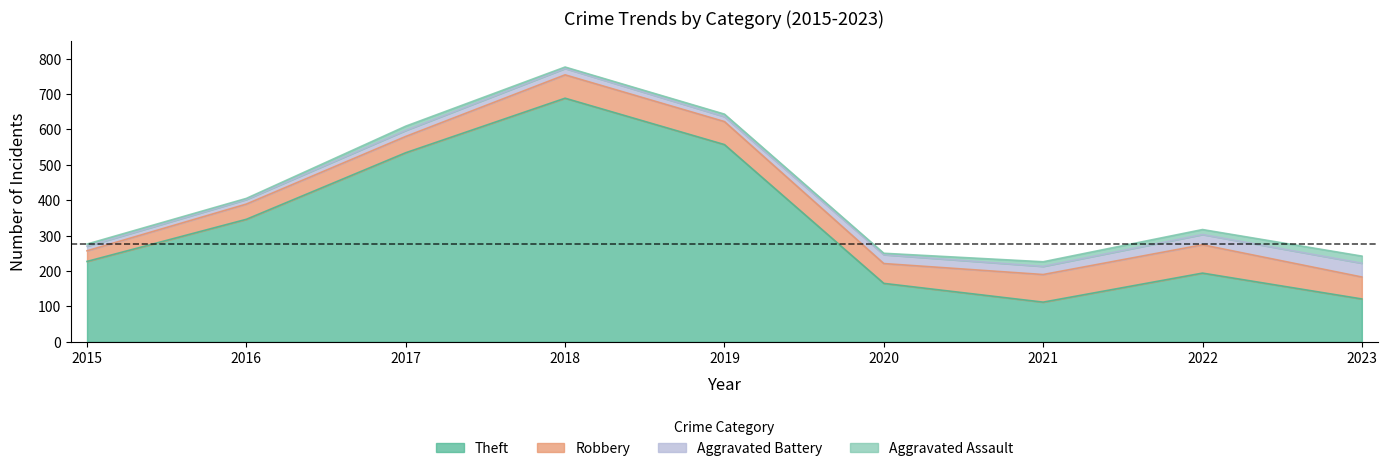

What is the maximum value shown in the chart?

688